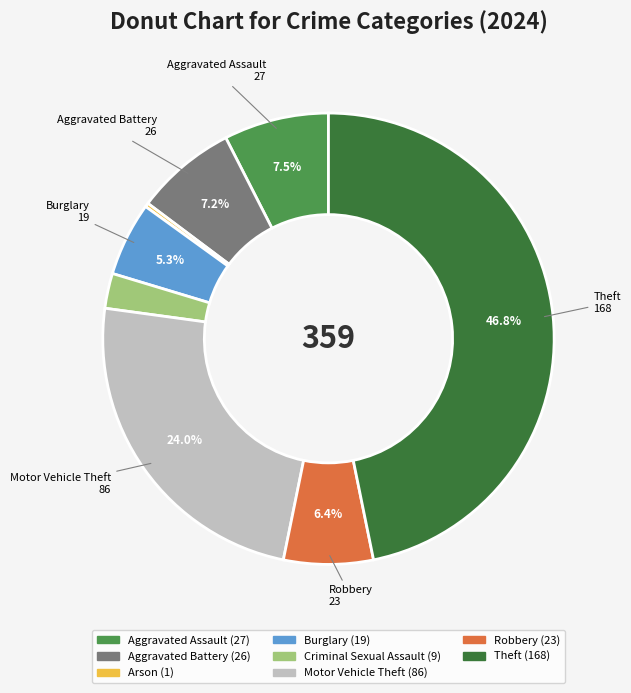

Does any single category account for the majority?

No